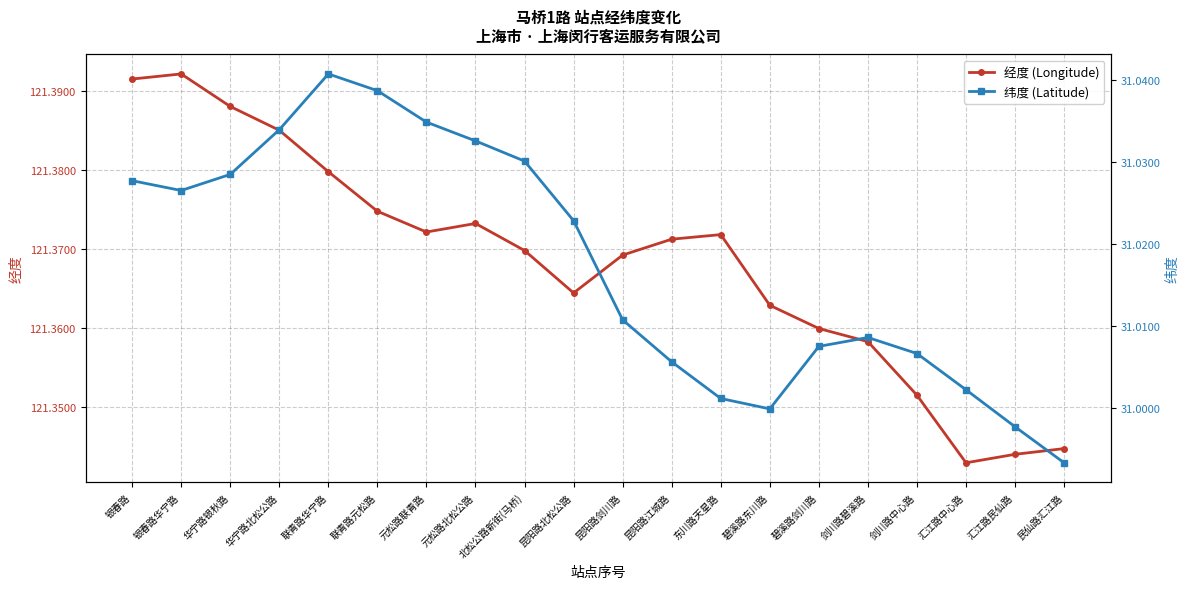

What is the sum of the 纬度 (Latitude) values at 联青路华宁路 and 汇江路民仙路?

62.0